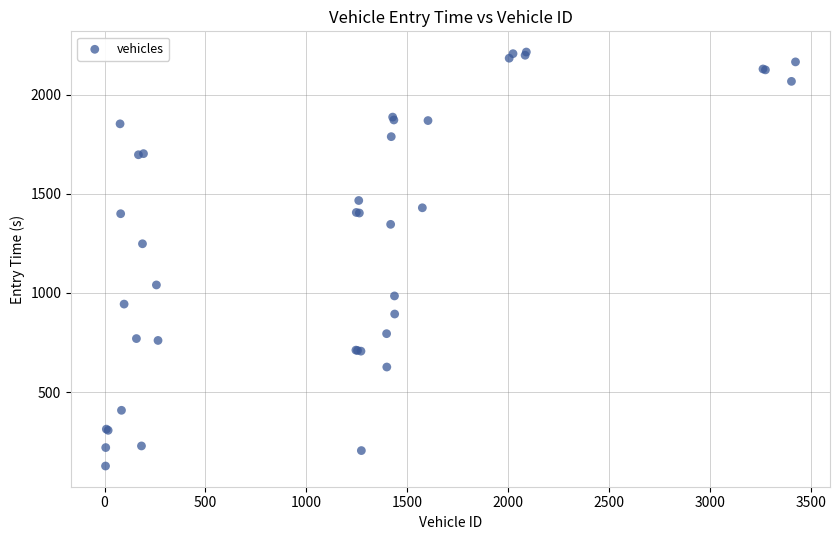

What Y value in the scatter plot is closest to 1171?

1248.0